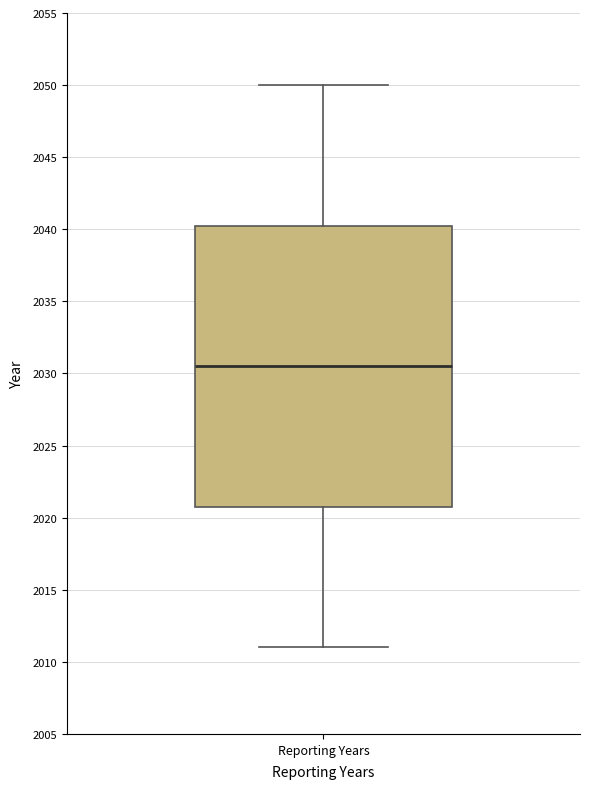

Transcribe this box plot: give where the median line is, the range the box spans, and where the two whiskers end, as read against the y-axis. The values are not printed on the chart, so give them approximately, as read against the axis.

median 2030.5, box 2021.0 to 2040.5, whiskers 2011.0 to 2050.0